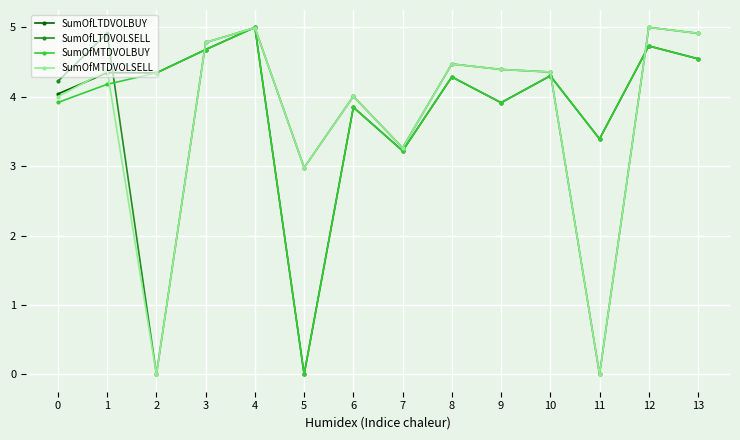

How many categories are shown in the chart?

14